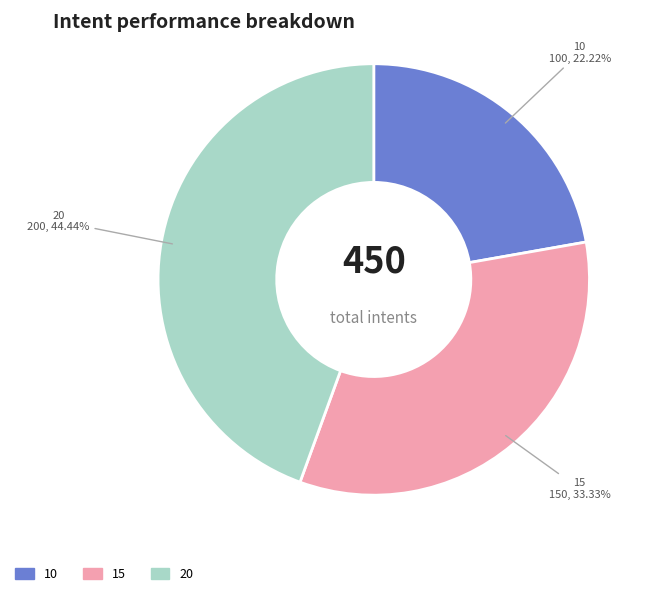

To the nearest percent, what percentage of the pie is 20?

44%